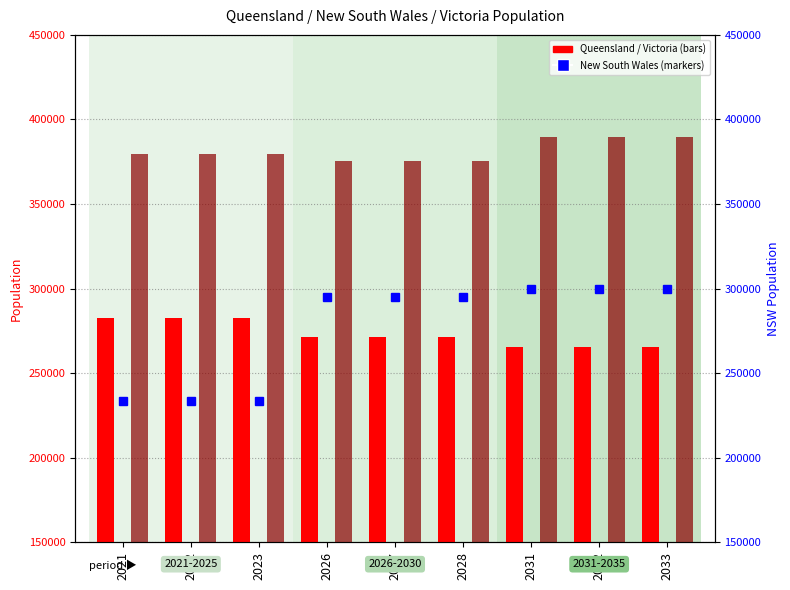

List the series in order of their peak value, highest first.

Victoria, New South Wales, Queensland